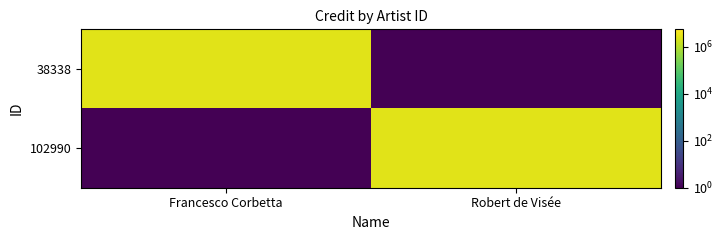

Reading right to left, extract all data points from this chart.

38338: Robert de Visée=0.1	Francesco Corbetta=2787870.0
102990: Robert de Visée=2787870.0	Francesco Corbetta=0.1